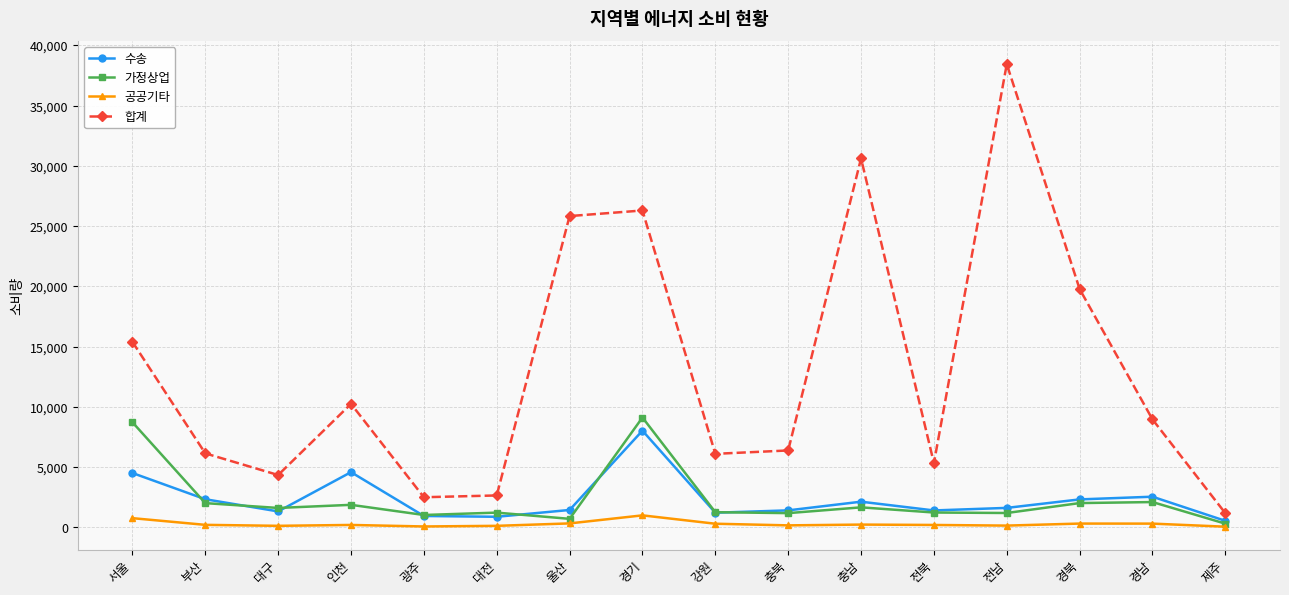

Which series has the largest range (max minus min)?

합계